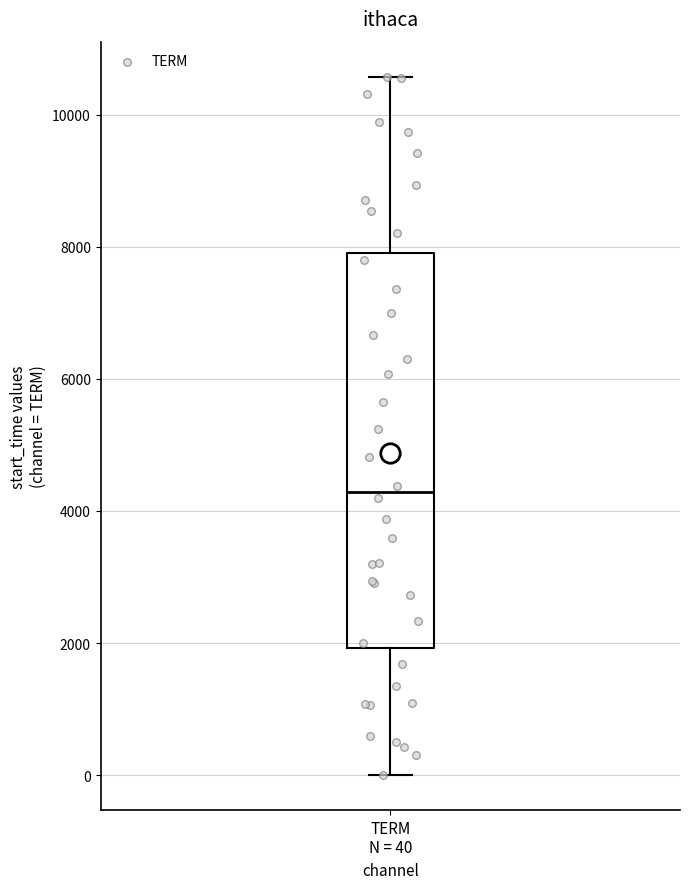

Read this box plot against the y-axis: the position of the median line, the range covered by the box, and the ends of both whiskers. The values are not printed on the chart, so give them approximately, as read against the axis.

median 4200, box 2000 to 8000, whiskers 0 to 10600